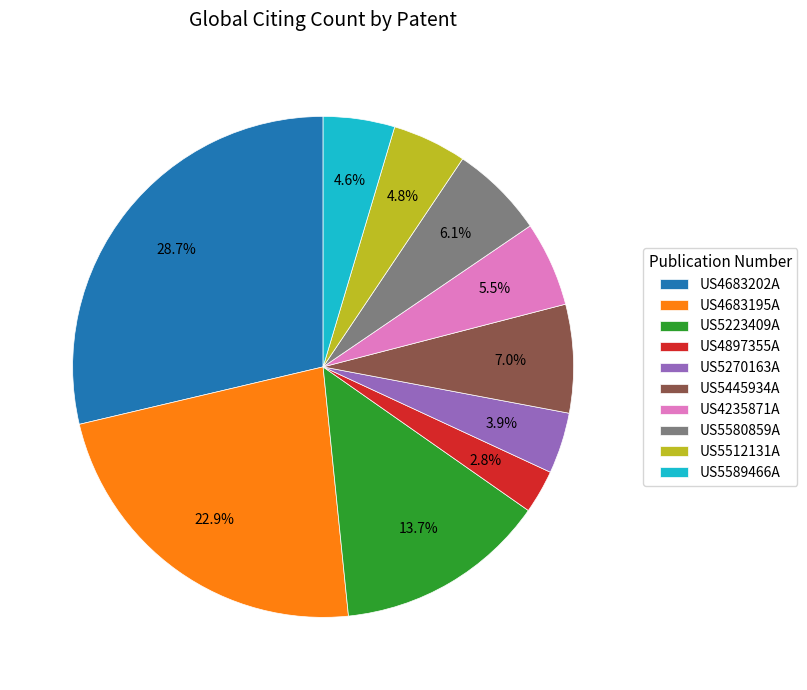

Does US5580859A account for over 50% of the chart?

No